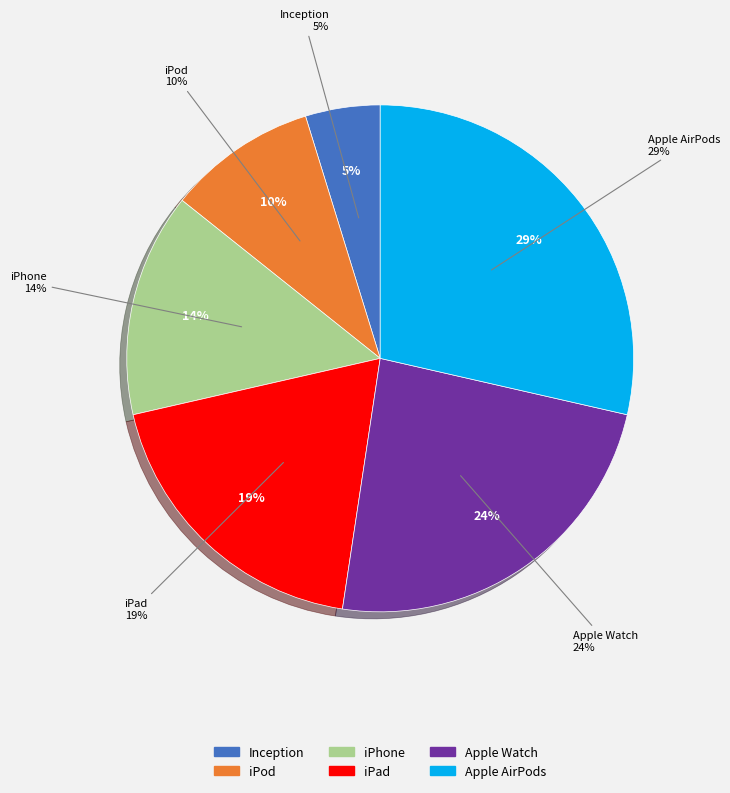

The iPhone slice represents 14% of the pie. True or false?

True